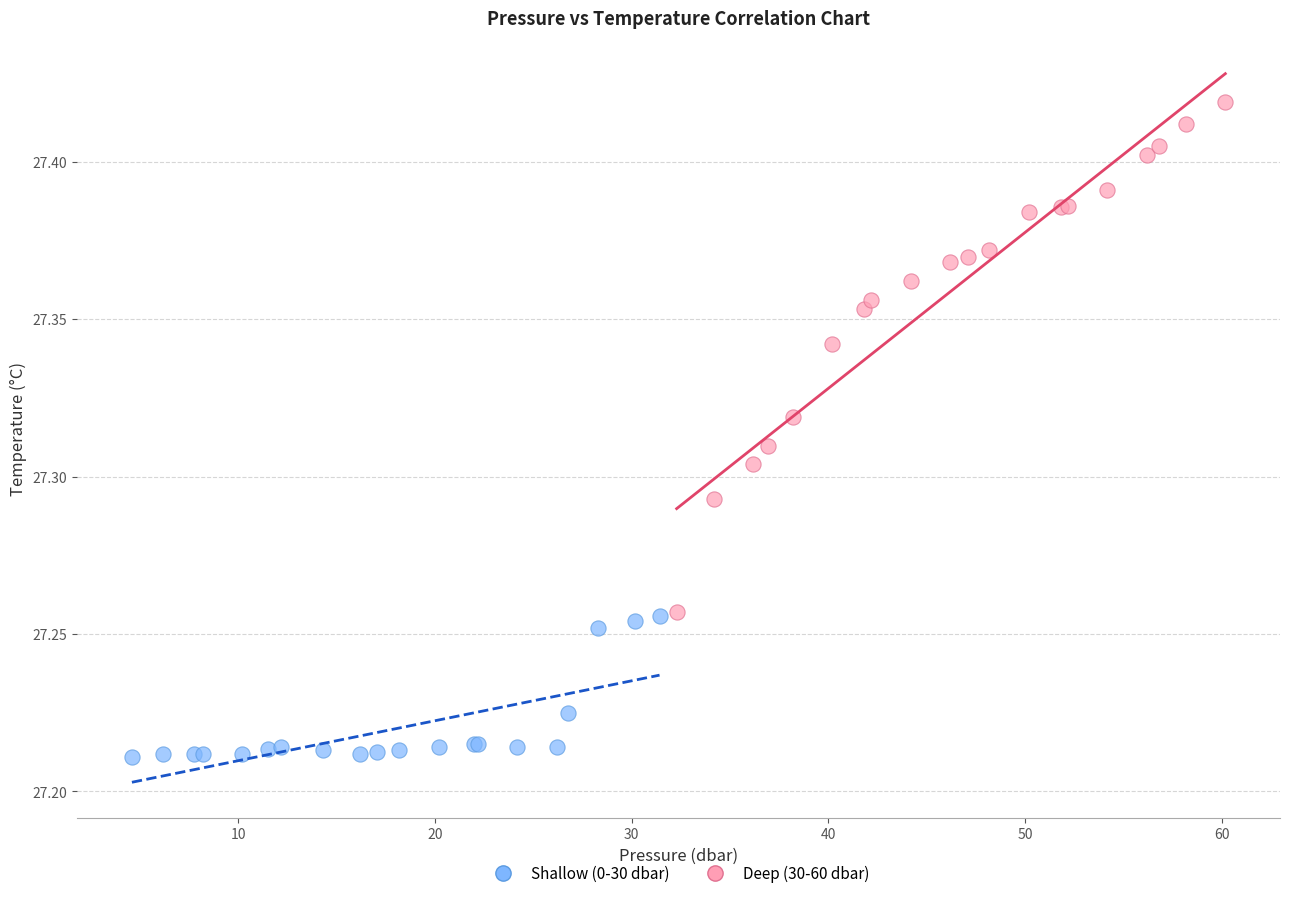

Which series reaches the maximum Y coordinate?

Deep (30-60 dbar)